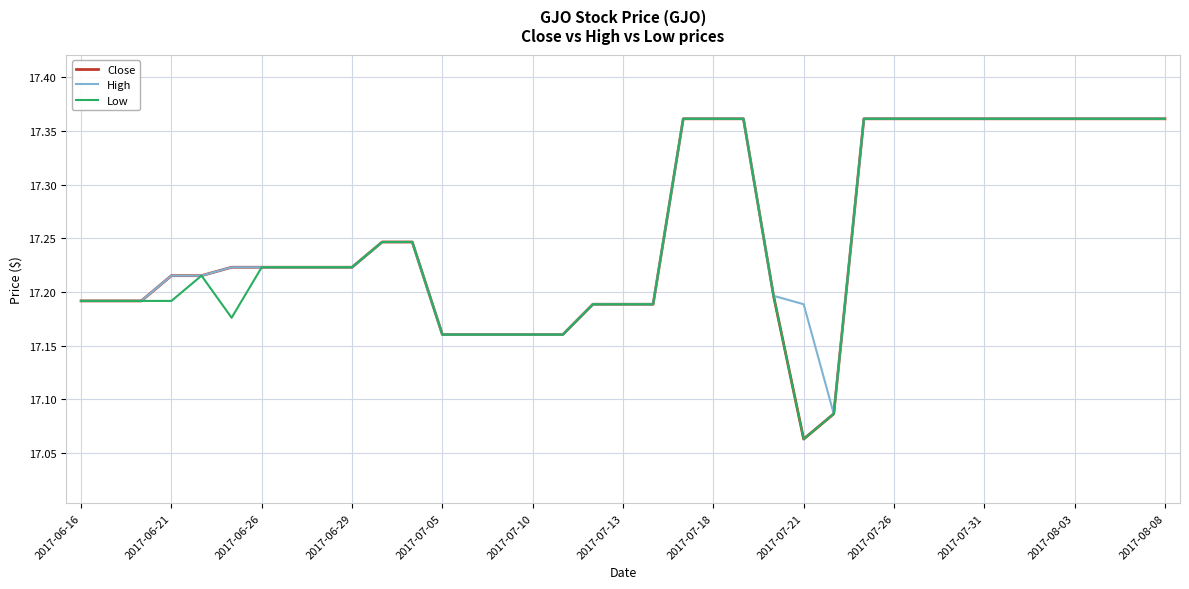

At which category does the chart reach its minimum across all series?

2017-07-21